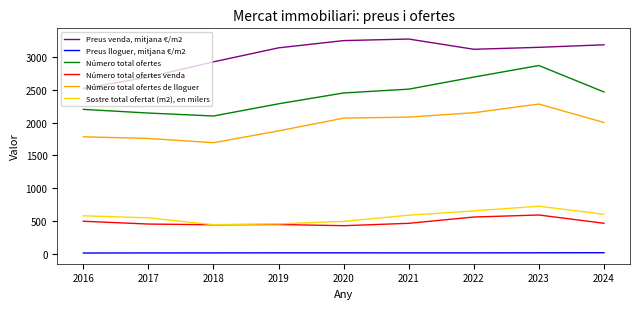

Which series has the widest spread of values?

Número total ofertes